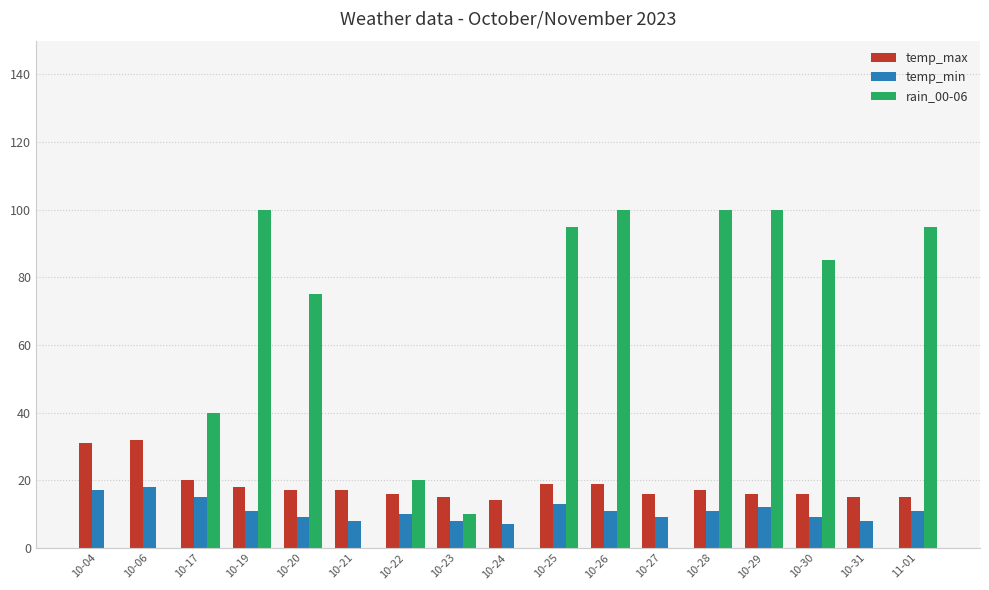

Between 10-17 and 10-28, which series saw the biggest shift?

rain_00-06